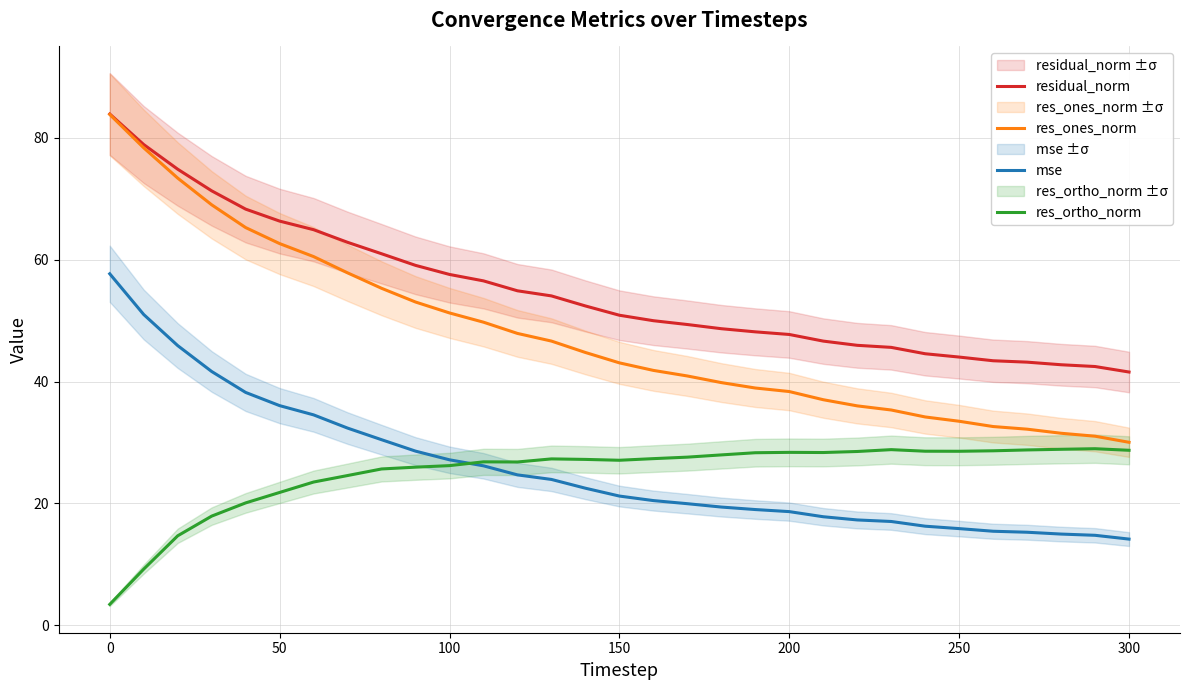

What is the maximum value for residual_norm?

83.9